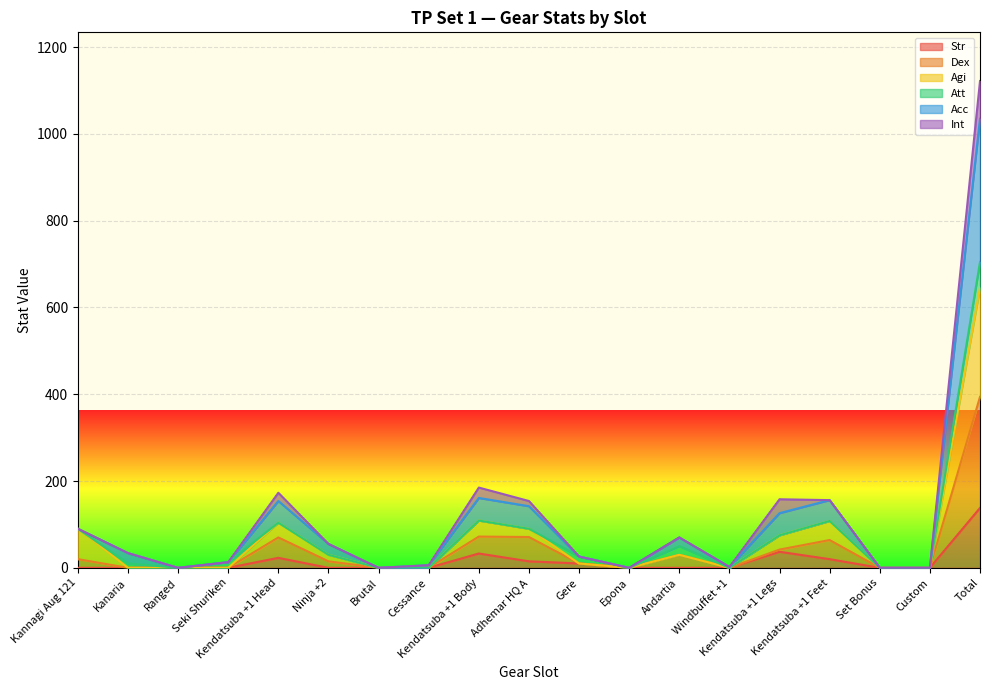

In Str, how many points are higher than both neighbors (excluding endpoints)?

3